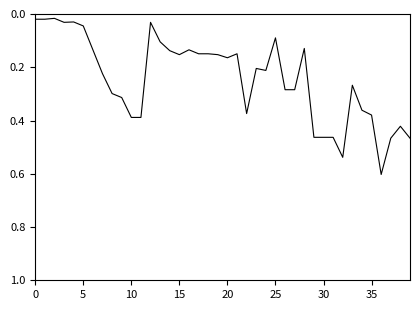

What is the difference between the maximum and minimum values?

0.6